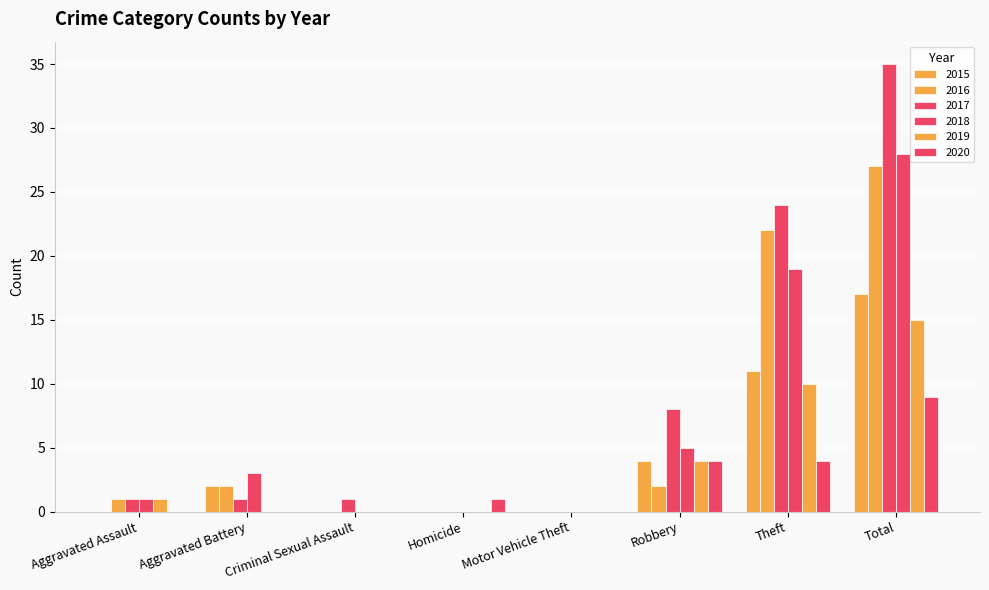

Count the number of categories in the chart.

8